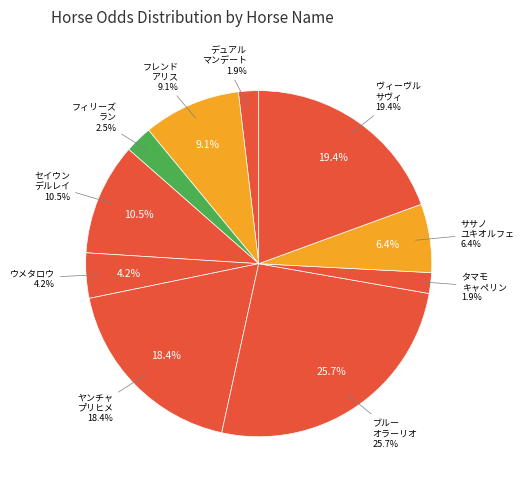

True or false: デュアルマンデート accounts for 2% of the total.

True